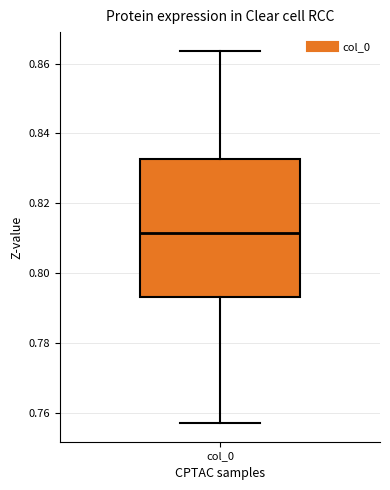

Read this box plot against the y-axis: the position of the median line, the range covered by the box, and the ends of both whiskers. The values are not printed on the chart, so give them approximately, as read against the axis.

median 0.812, box 0.794 to 0.832, whiskers 0.756 to 0.864